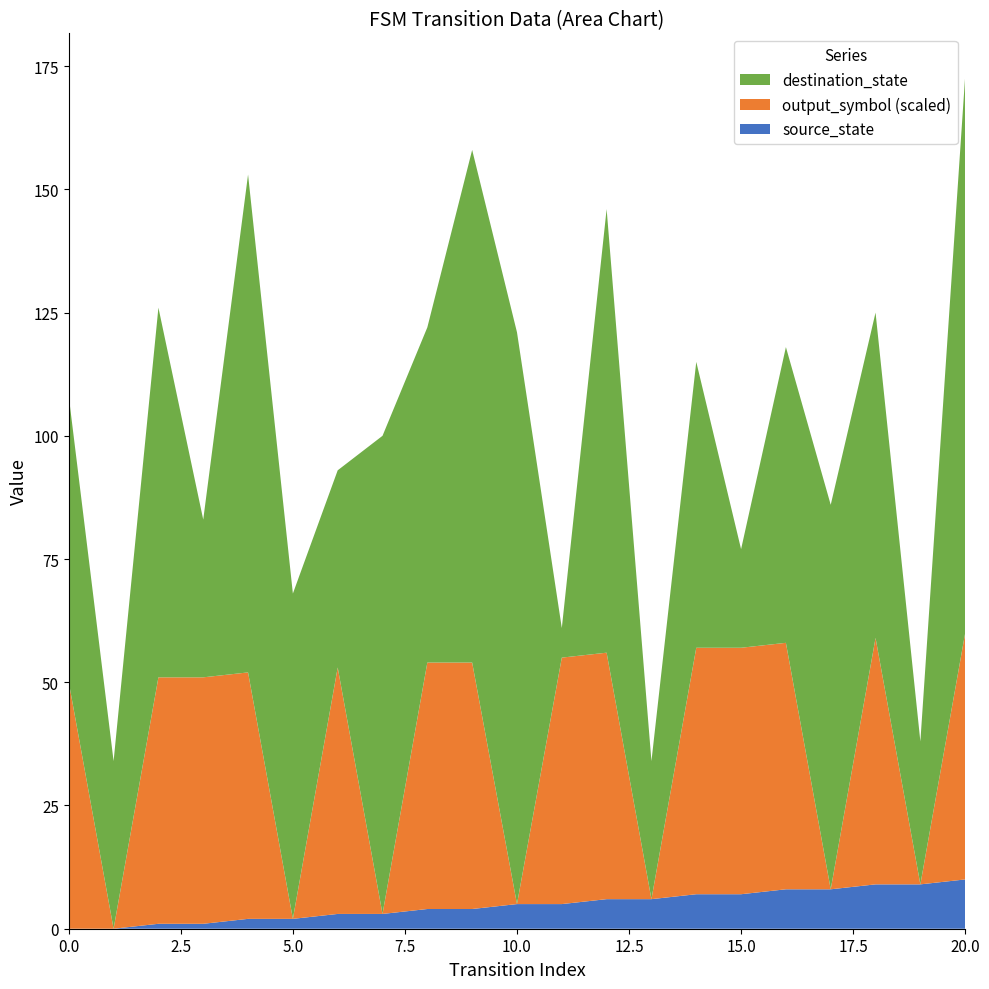

Reading right to left, transcribe all the data shown in this chart.

source_state: 20=10	19=9	18=9	17=8	16=8	15=7	14=7	13=6	12=6	11=5	10=5	9=4	8=4	7=3	6=3	5=2	4=2	3=1	2=1	1=0	0=0
destination_state: 20=113	19=29	18=66	17=78	16=60	15=20	14=58	13=28	12=90	11=6	10=116	9=104	8=68	7=97	6=40	5=66	4=101	3=32	2=75	1=34	0=58
output_symbol: 20=1	19=0	18=1	17=0	16=1	15=1	14=1	13=0	12=1	11=1	10=0	9=1	8=1	7=0	6=1	5=0	4=1	3=1	2=1	1=0	0=1